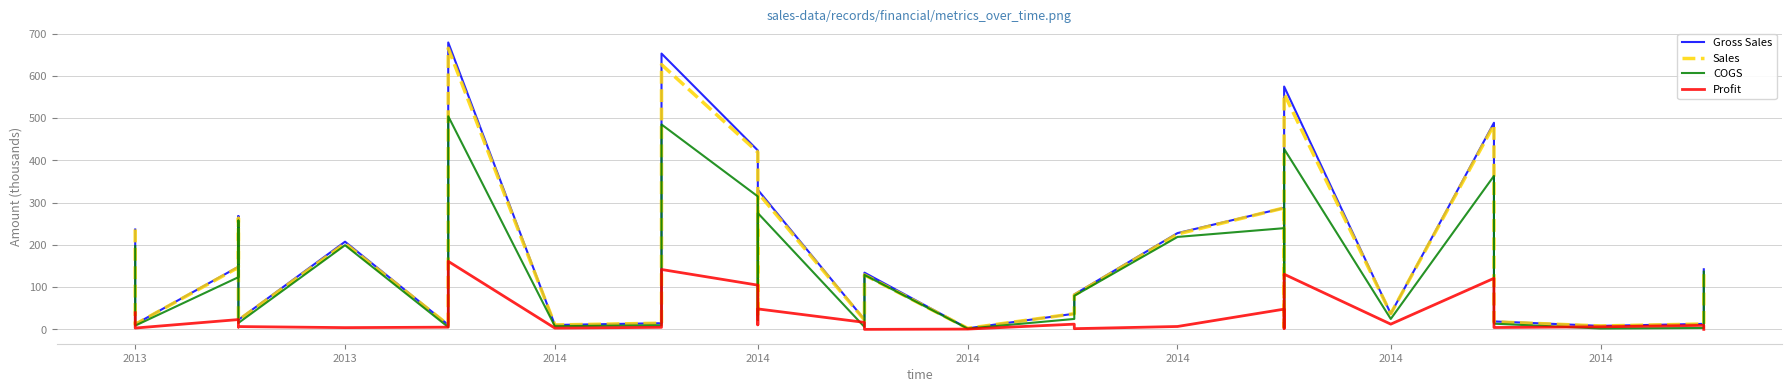

Reading left to right, extract all data points from this chart.

Gross Sales: 236.4	12.3	148.2	148.2	268.1	268.1	22.7	22.7	207.5	10.9	679.0	10.5	14.6	652.8	423.5	33.2	330.3	23.0	134.2	2.5	37.0	37.0	82.8	82.8	227.9	287.4	6.2	574.7	37.1	488.9	488.9	30.5	30.5	18.8	18.8	8.3	13.0	13.0	142.2	142.2
Sales: 236.4	12.0	146.7	146.7	262.8	262.8	21.8	21.8	203.3	10.7	665.4	10.5	14.6	626.6	419.3	32.9	323.7	22.3	128.9	2.5	37.0	37.0	81.1	81.1	225.6	287.4	6.2	557.5	37.1	484.1	484.1	29.2	29.2	17.9	17.9	8.1	12.7	12.7	136.6	136.6
COGS: 197.0	8.8	123.5	123.5	257.4	257.4	15.1	15.1	199.2	5.4	504.4	7.5	9.7	484.9	314.6	22.1	275.2	5.7	128.9	1.8	24.7	24.7	79.4	79.4	218.8	239.5	4.4	426.9	24.7	363.2	363.2	20.3	20.3	13.4	13.4	2.1	3.3	3.3	136.6	136.6
Profit: 39.4	3.2	23.2	23.2	5.4	5.4	6.7	6.7	4.2	5.2	161.0	3.0	4.9	141.7	104.7	10.7	48.4	16.6	0.0	0.7	12.3	12.3	1.7	1.7	6.8	47.9	1.8	130.5	12.4	120.8	120.8	8.9	8.9	4.4	4.4	6.0	9.5	9.5	0.0	0.0